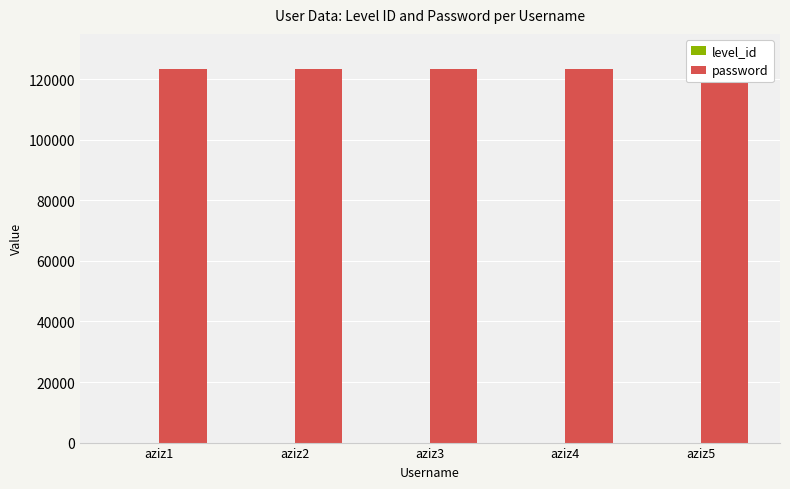

How many series are shown in this chart?

2